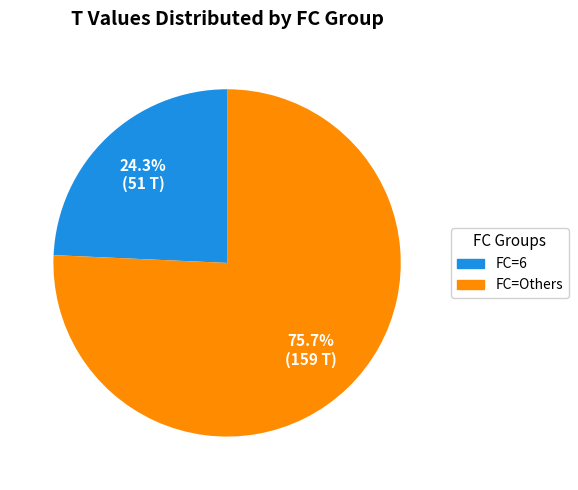

Is there a majority slice in this chart?

Yes